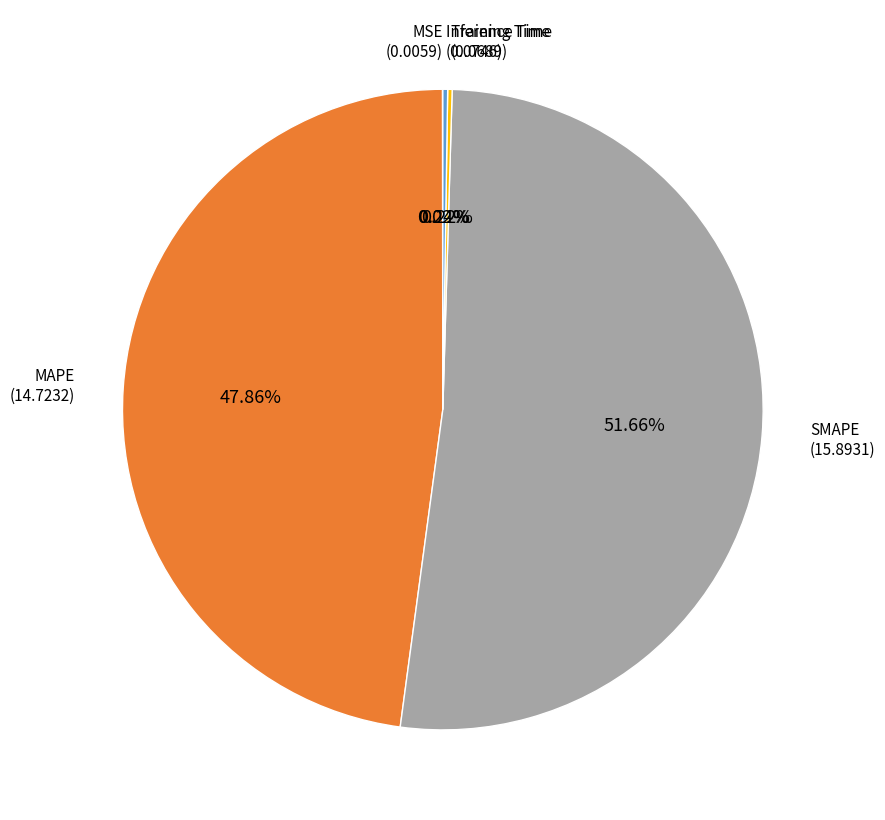

Does any single category account for the majority?

Yes